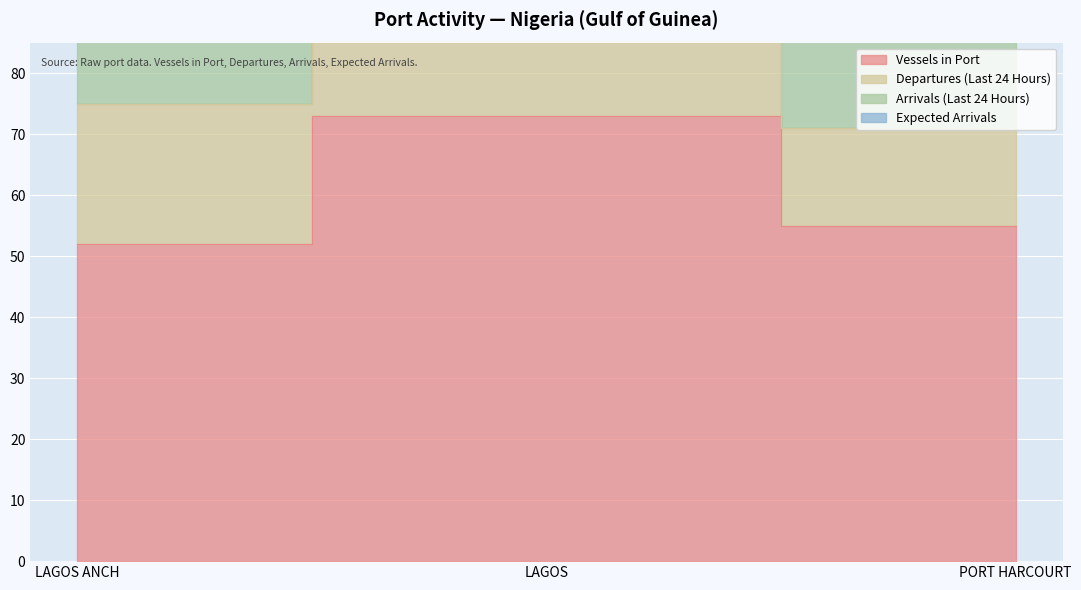

What is the difference between the second highest and minimum values in the Expected Arrivals series?

2